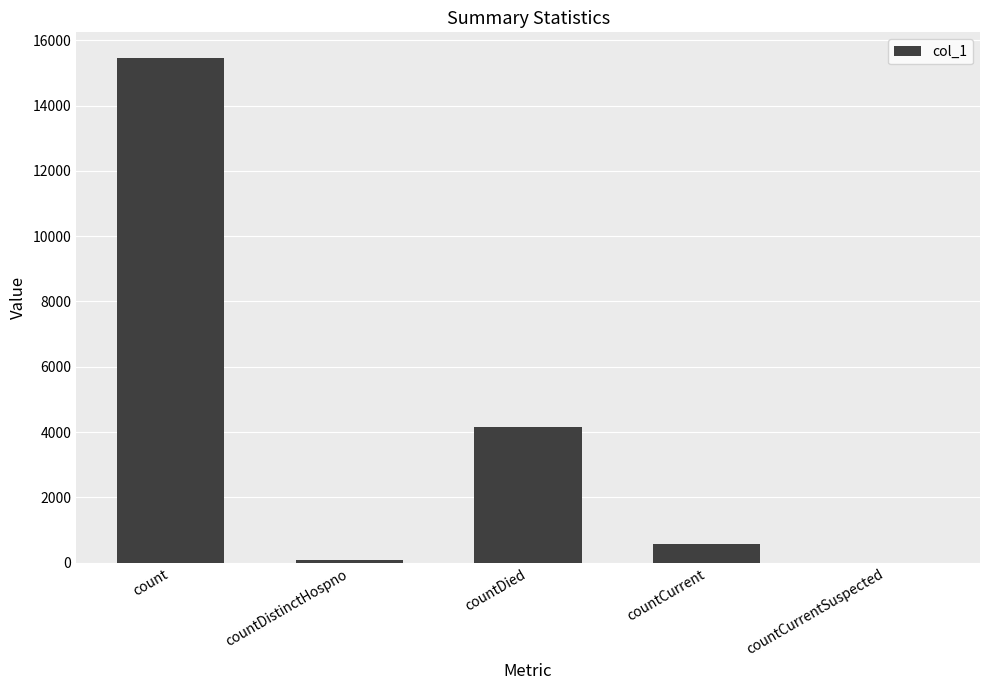

Are the bars horizontal?

No